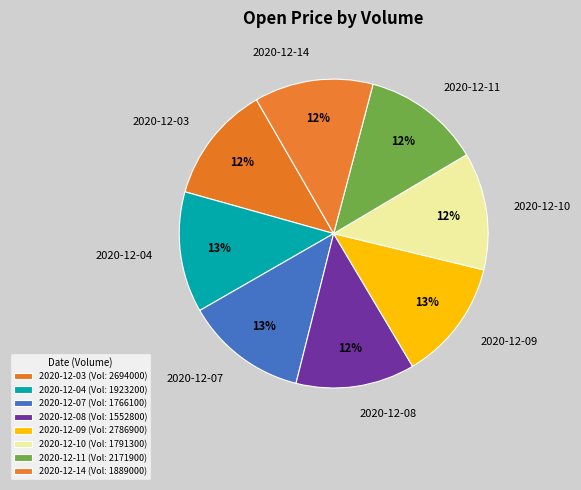

True or false: 2020-12-11 accounts for 1% of the total.

False